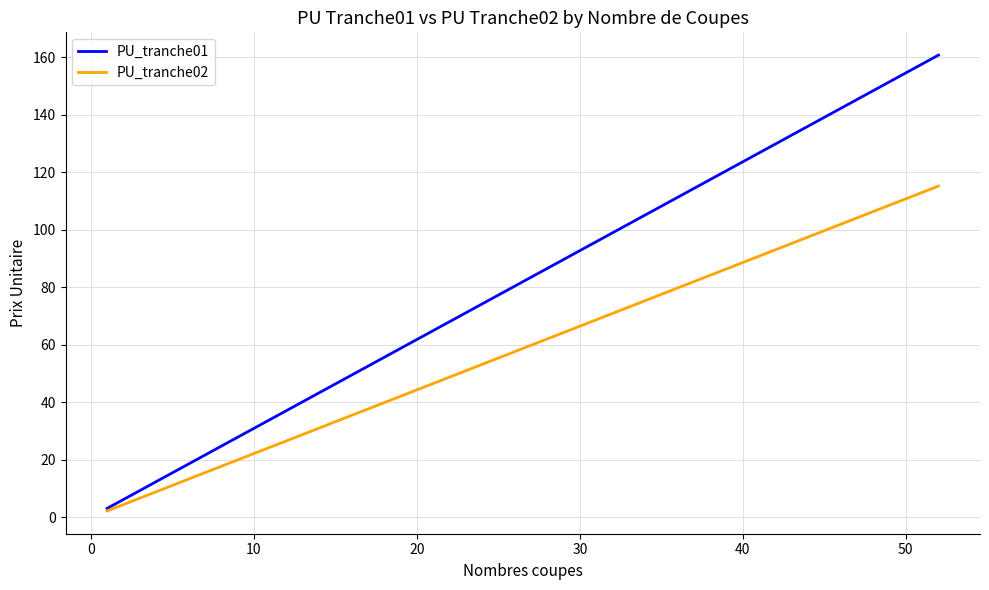

Which series has the largest total across all categories?

PU_tranche01